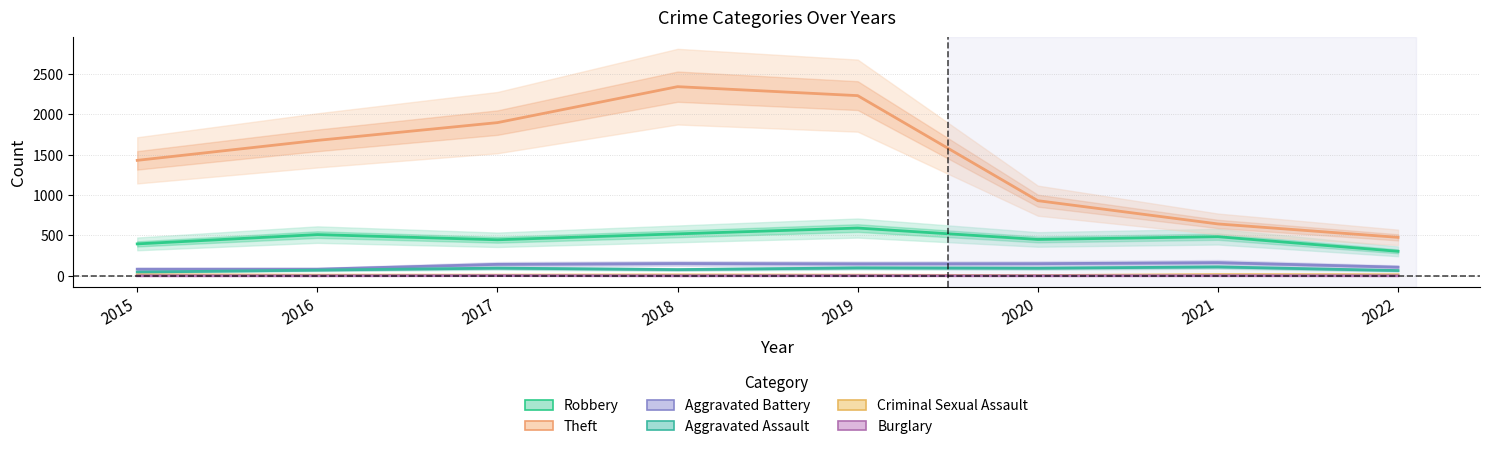

Is it true that Robbery equals 303 at 2022?

True